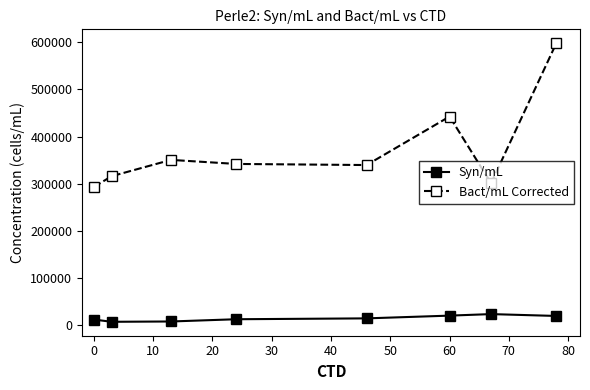

True or false: Syn/mL and Bact/mL Corrected intersect in this chart.

False